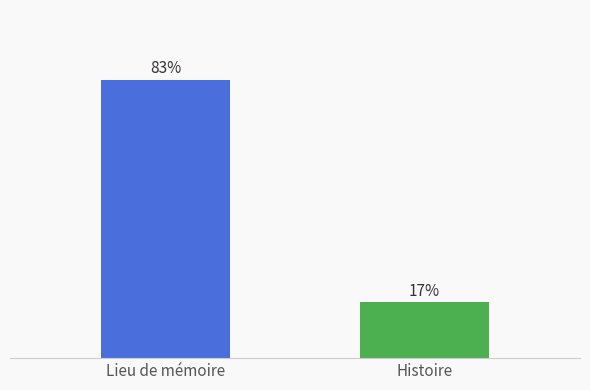

Are the bars grouped side by side (vs. stacked)?

No